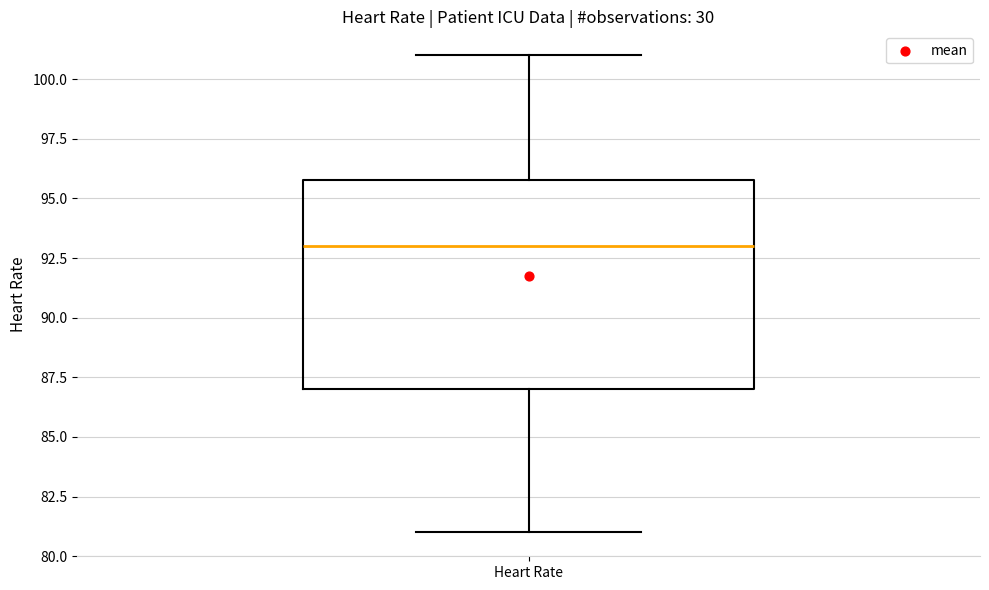

Read this box plot against the y-axis: the position of the median line, the range covered by the box, and the ends of both whiskers. The values are not printed on the chart, so give them approximately, as read against the axis.

median 93, box 87 to 96, whiskers 81 to 101